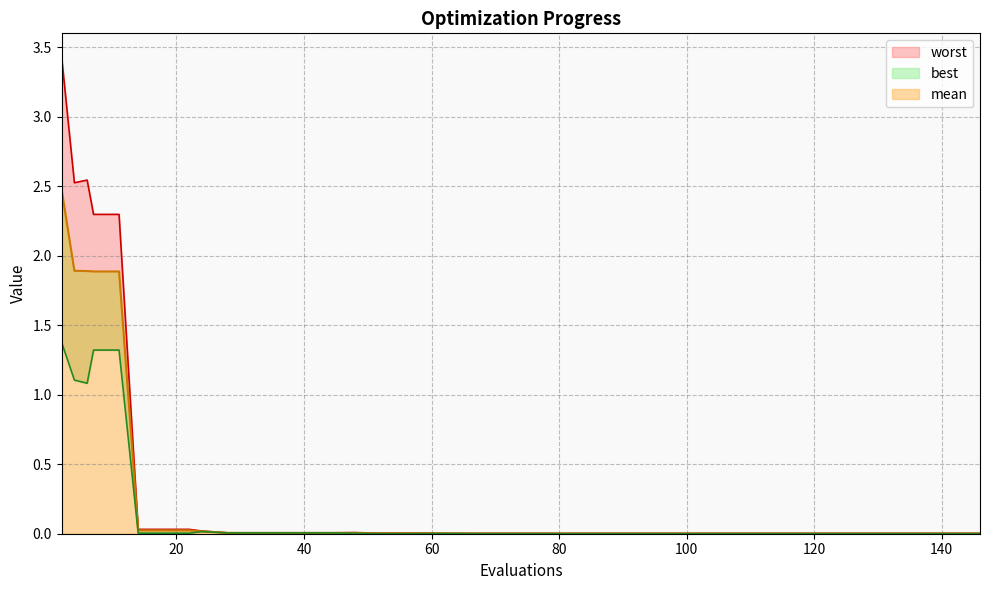

Which series has the largest range (max minus min)?

worst